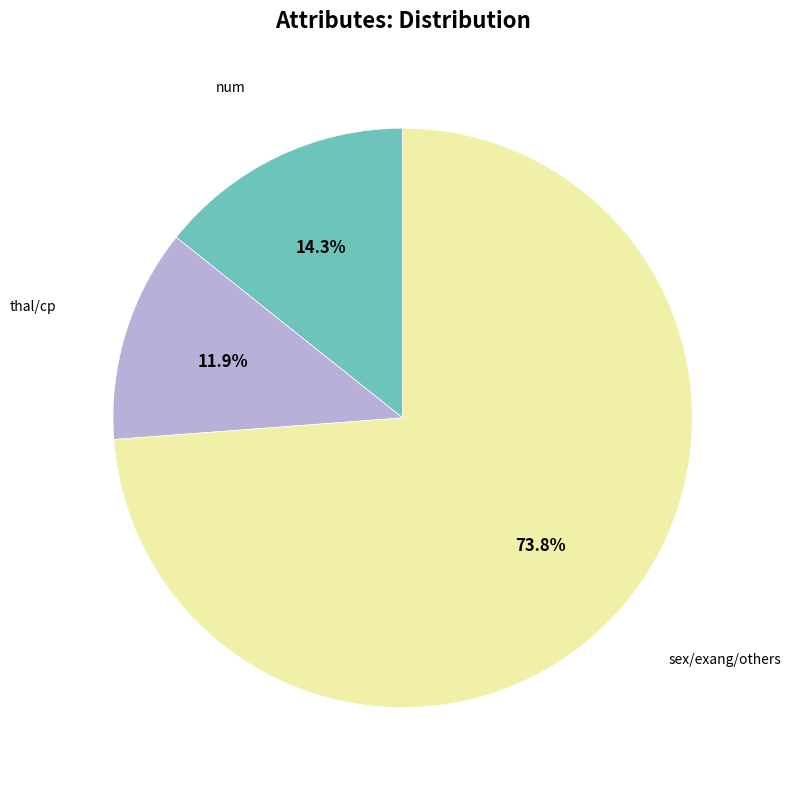

Is there a majority slice in this chart?

Yes